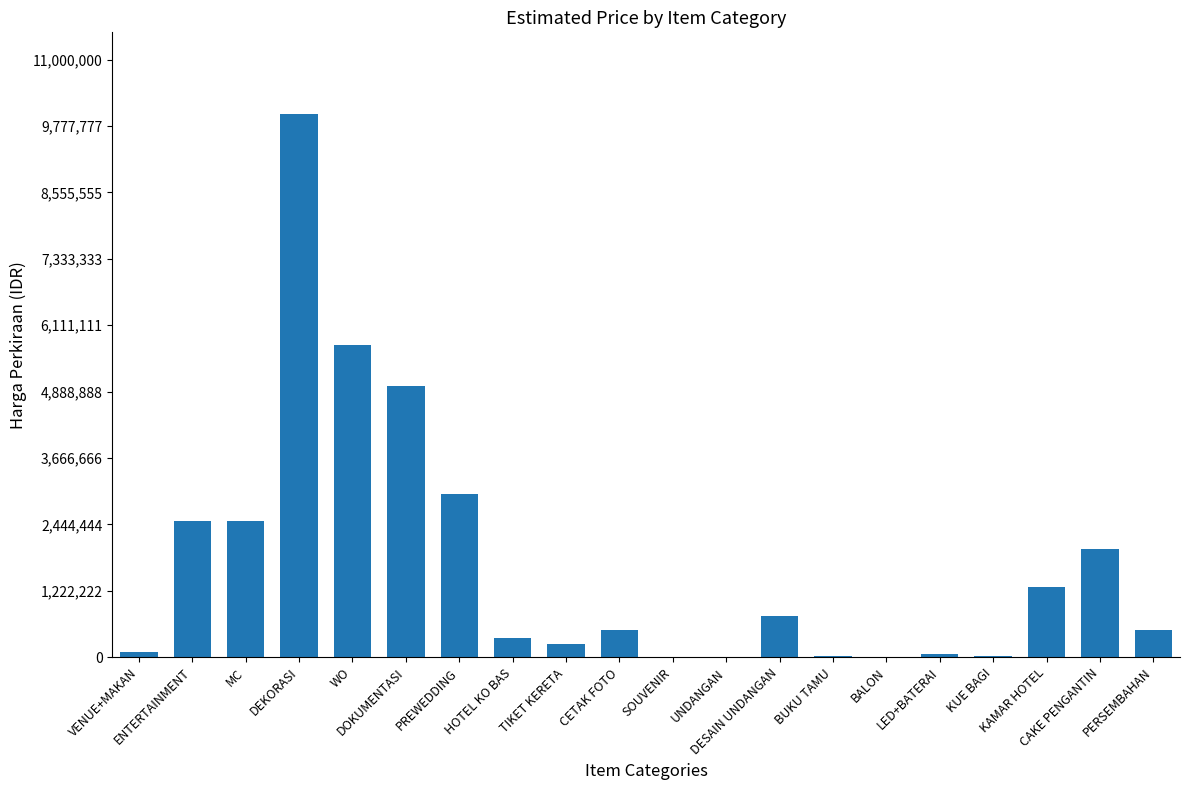

Which category has the highest value across all series?

DEKORASI